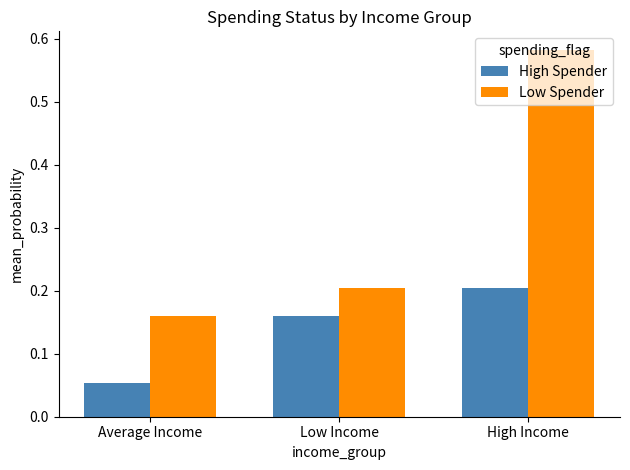

The value of High Spender at High Income is 0.1. True or false?

False